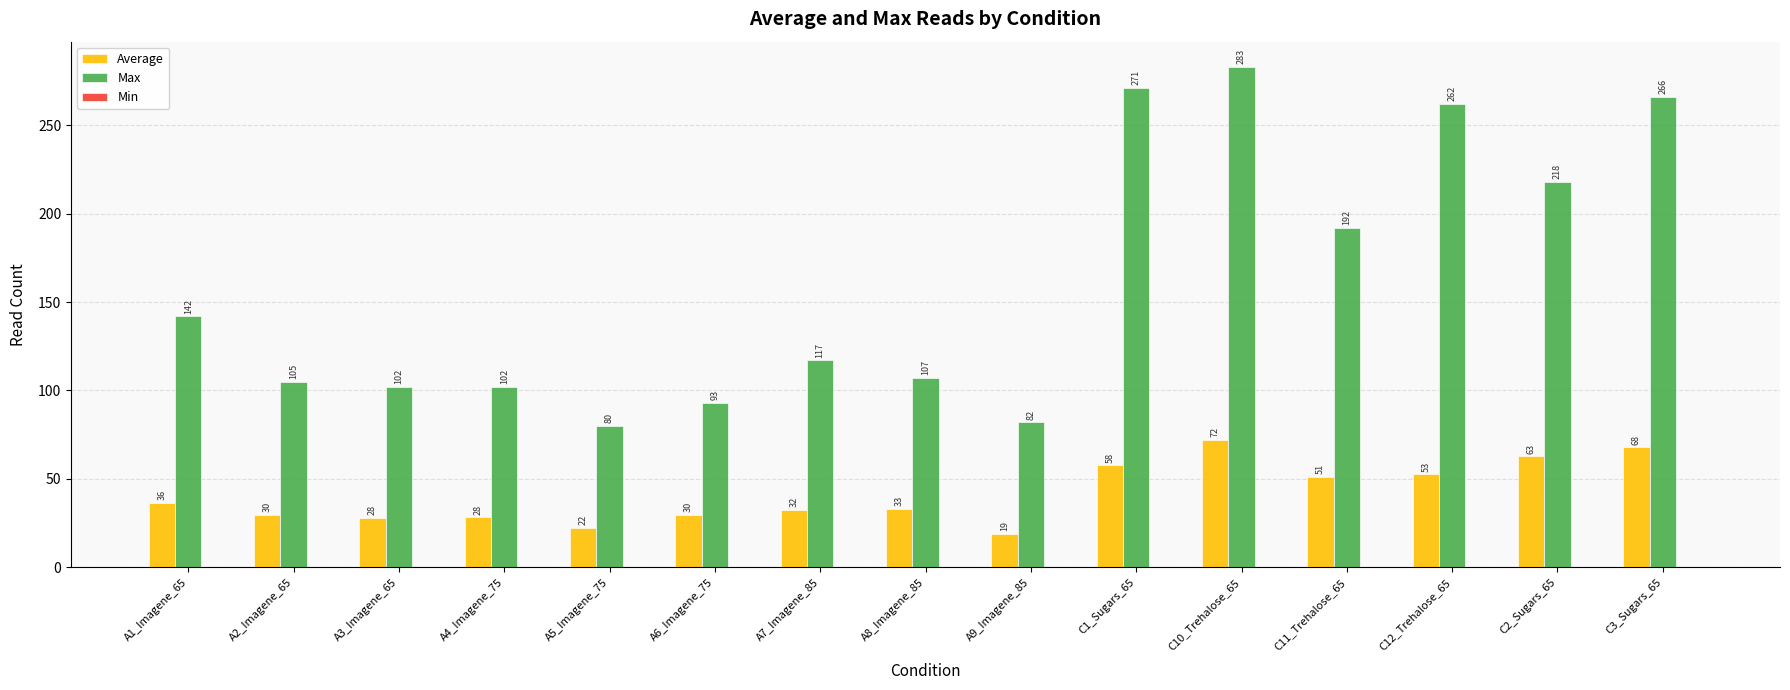

What is the difference between the maximum and minimum values in the Average series?

53.2